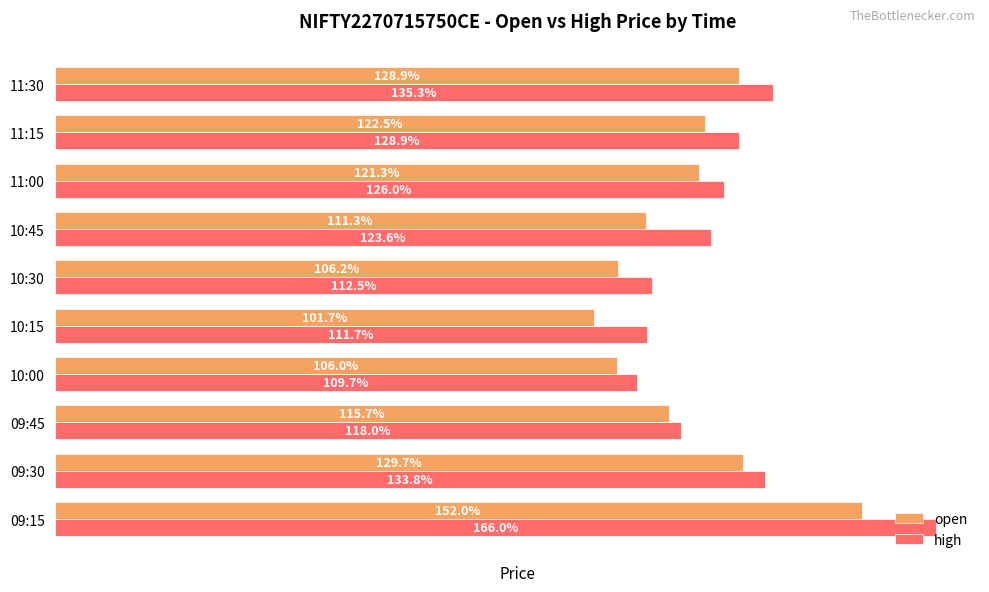

At 10:15, list the series in order from largest to smallest.

high, open